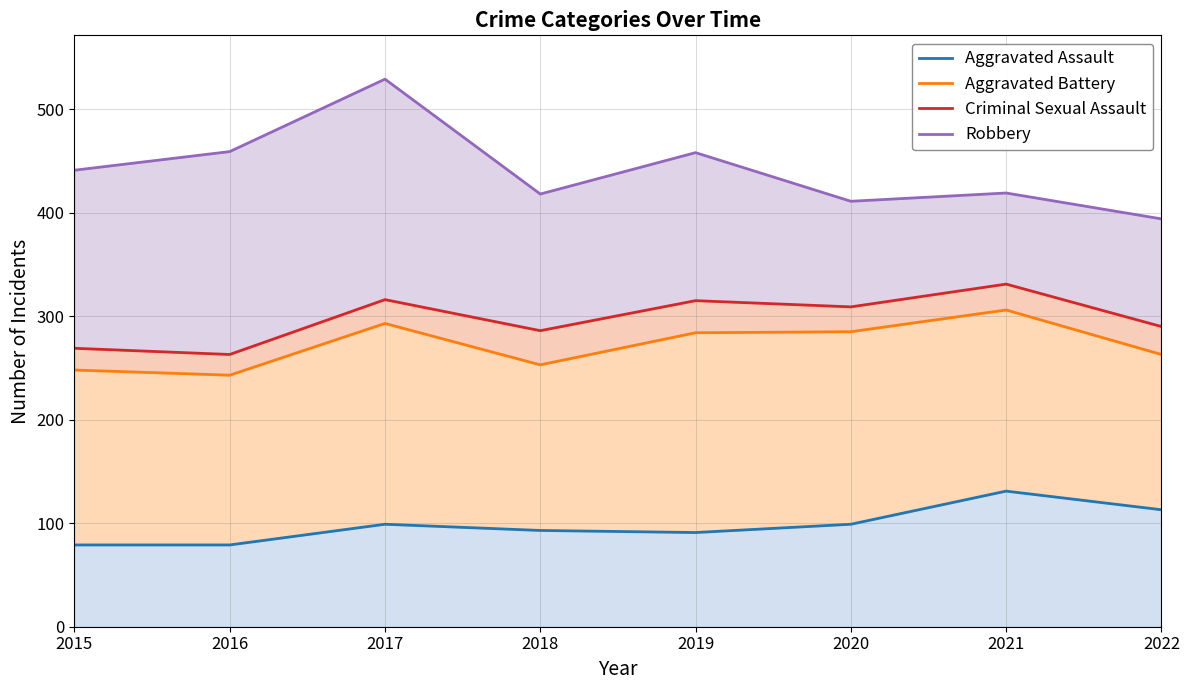

How many interior local valleys does the Aggravated Battery series have?

2